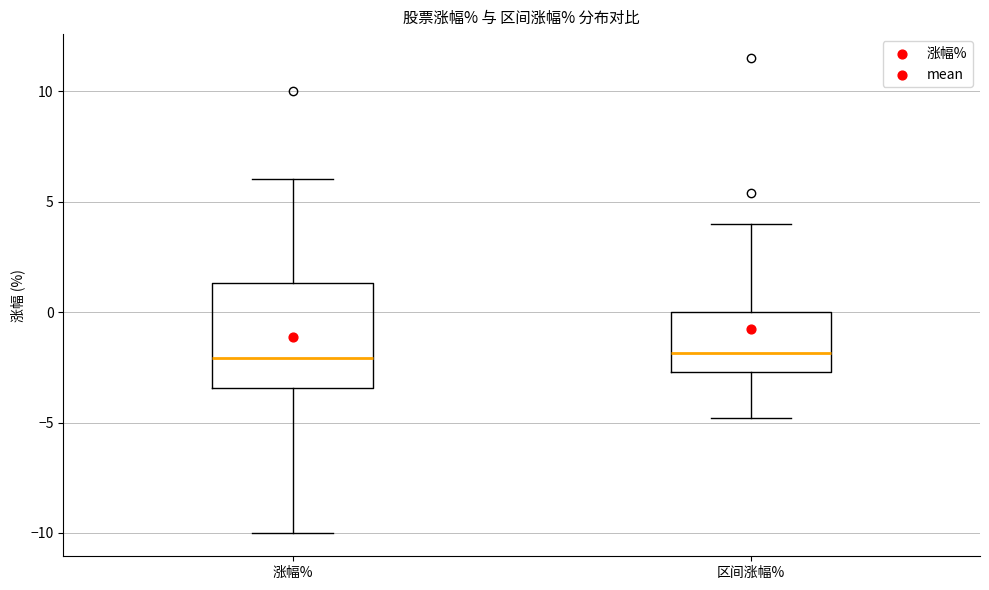

Reading left to right, transcribe this box plot: for each box, give where its median line is, the range the box spans, and where its two whiskers end, as read against the y-axis. The values are not printed on the chart, so give them approximately, as read against the axis.

涨幅%: median -2.0, box -3.5 to 1.5, whiskers -10.0 to 6.0
区间涨幅%: median -2.0, box -2.5 to 0.0, whiskers -5.0 to 4.0